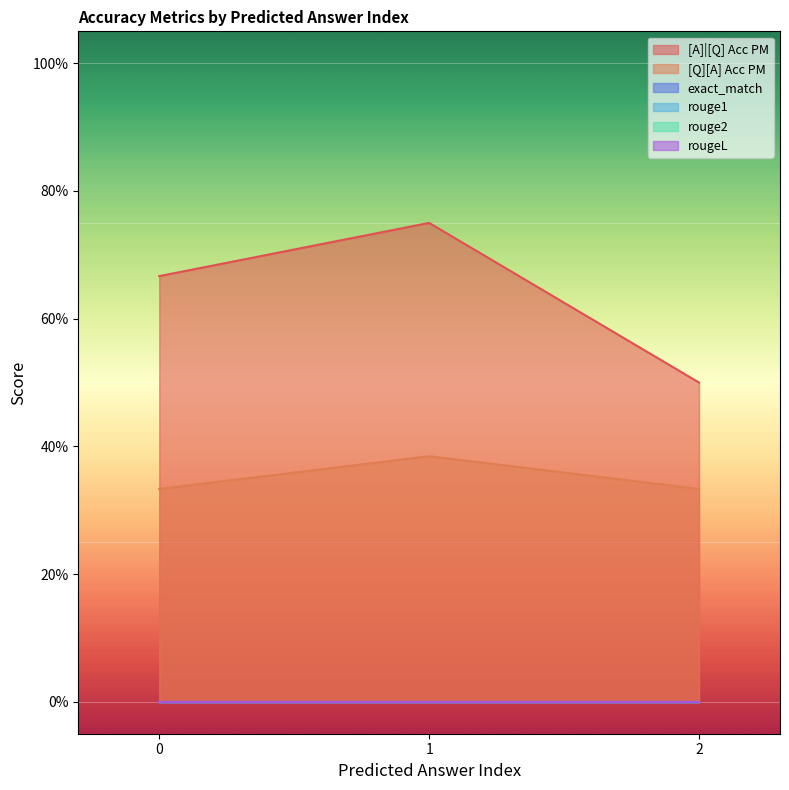

Which series has the largest total across all categories?

[A]|[Q] Acc PM